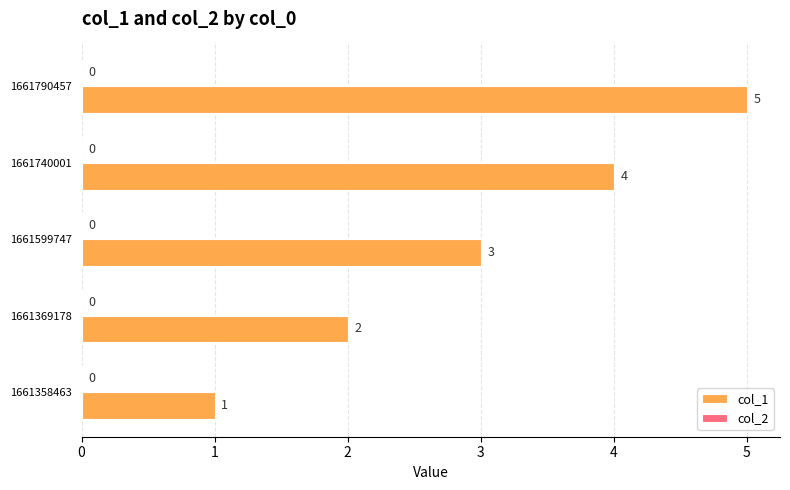

Rank the categories by value from lowest to highest.

1661358463, 1661369178, 1661599747, 1661740001, 1661790457